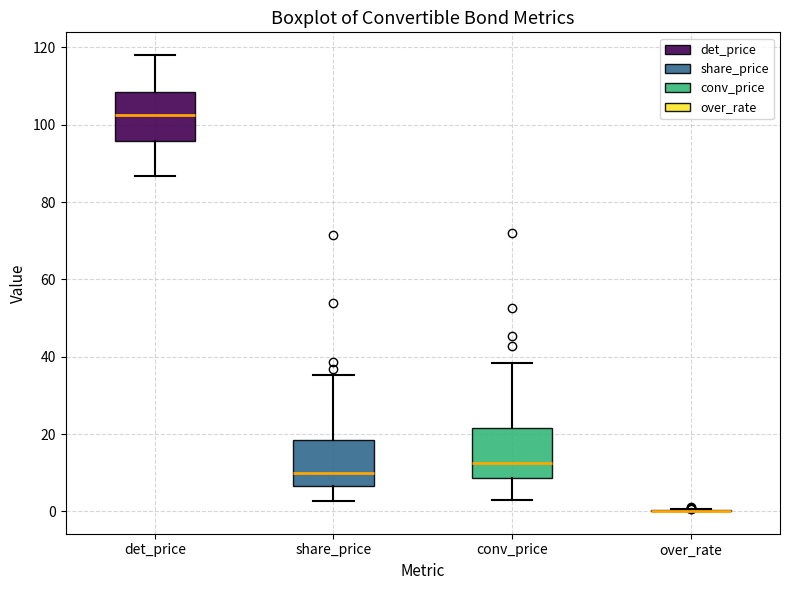

Reading left to right, read every box against the y-axis: the position of its median line, the range the box covers, and the ends of its whiskers. The values are not printed on the chart, so give them approximately, as read against the axis.

det_price: median 102, box 96 to 108, whiskers 86 to 118
share_price: median 10, box 6 to 18, whiskers 2 to 36
conv_price: median 12, box 8 to 22, whiskers 2 to 38
over_rate: box collapsed to a line at 0, whiskers 0 to 0